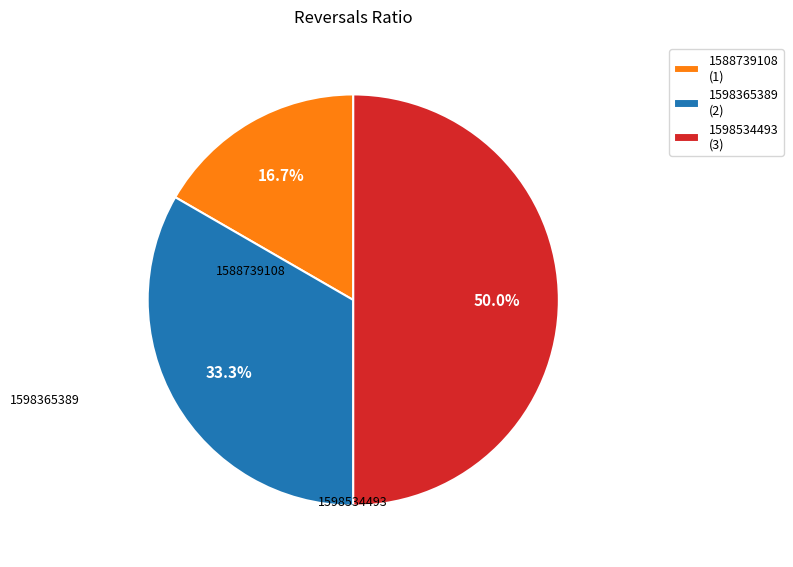

Combined, what portion of the pie is 1598365389 (2) and 1588739108 (1)?

50.0%